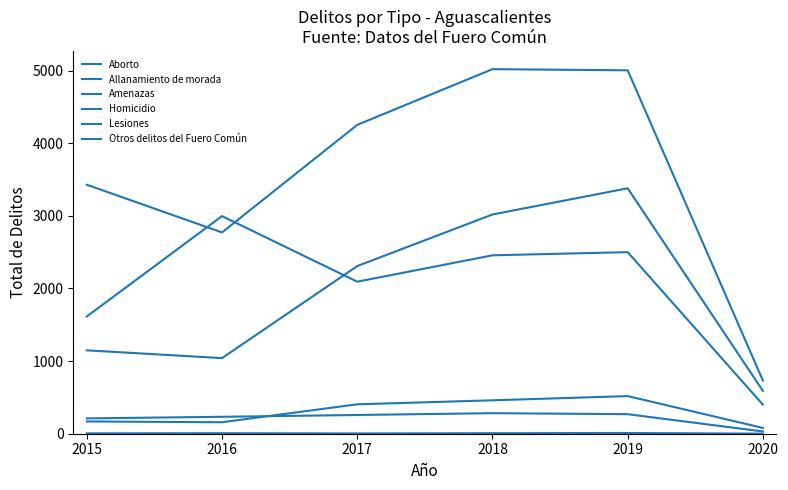

Where does the Otros delitos del Fuero Común series first go above 2456?

2016